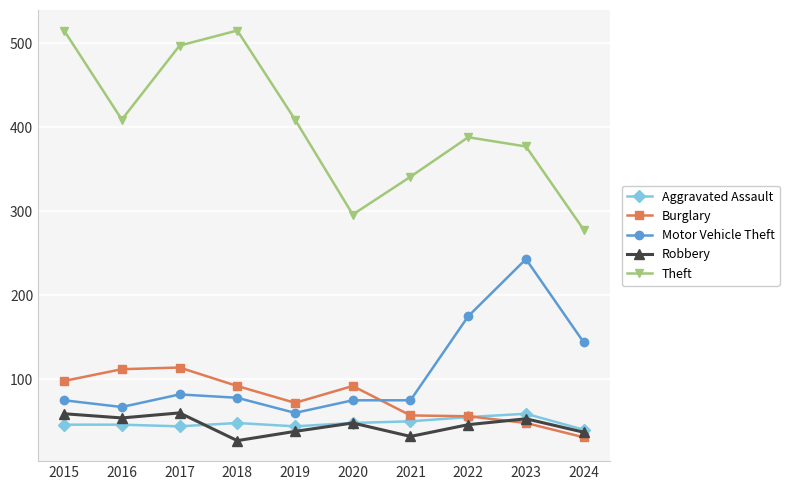

What is the difference between the Burglary values at 2022 and 2016?

56